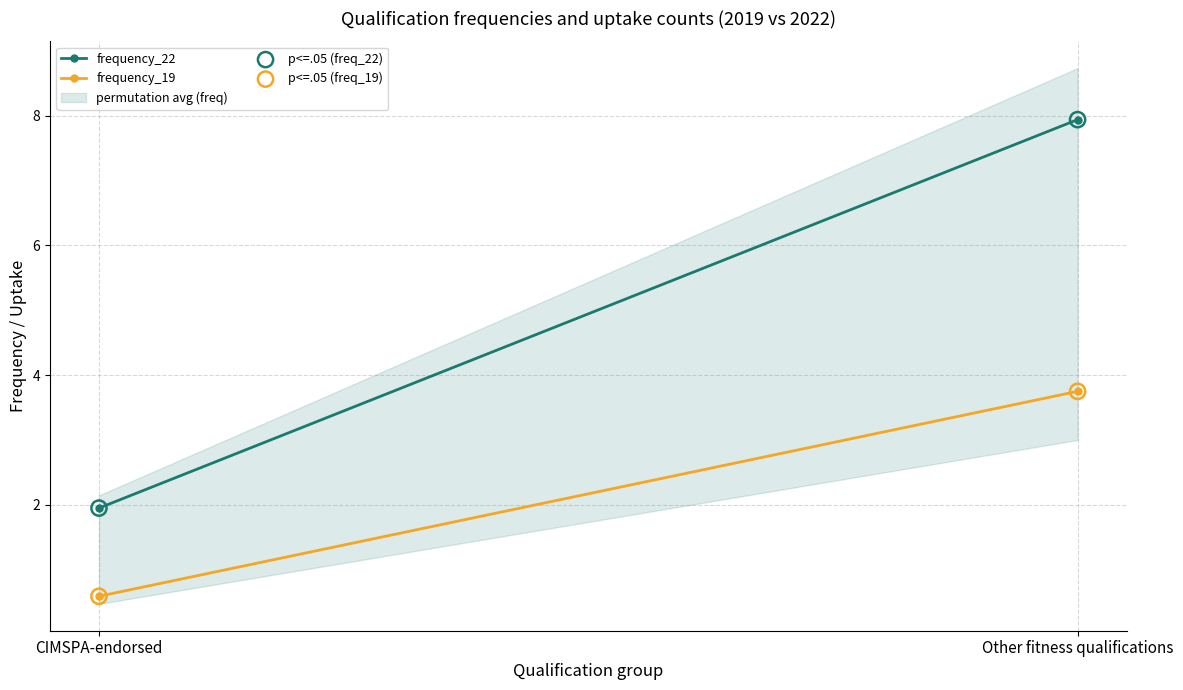

Across all data points, what is the average Y value?

3.6